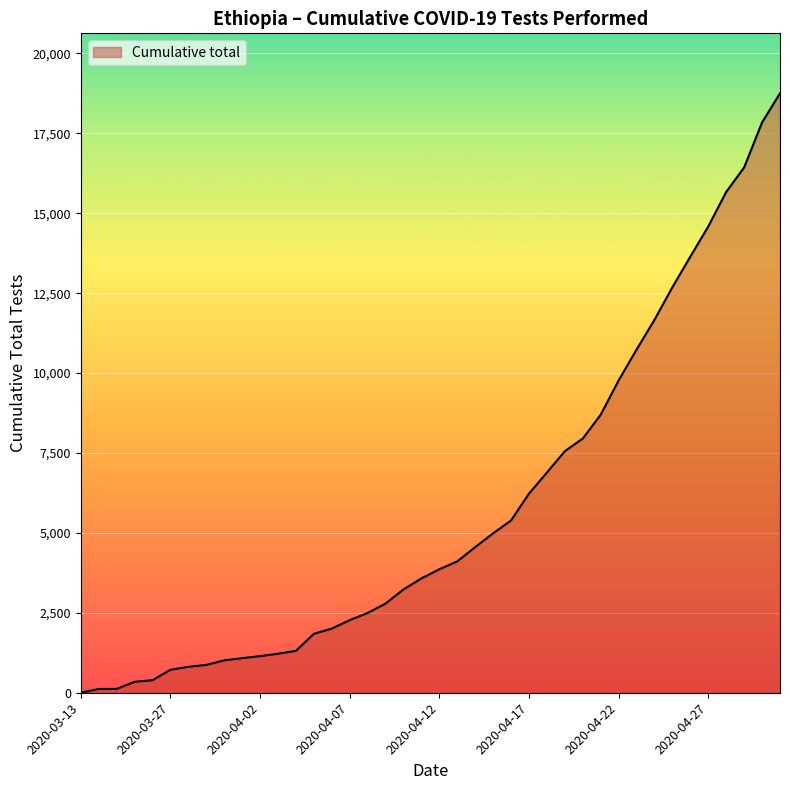

How many lines are shown in the chart?

1